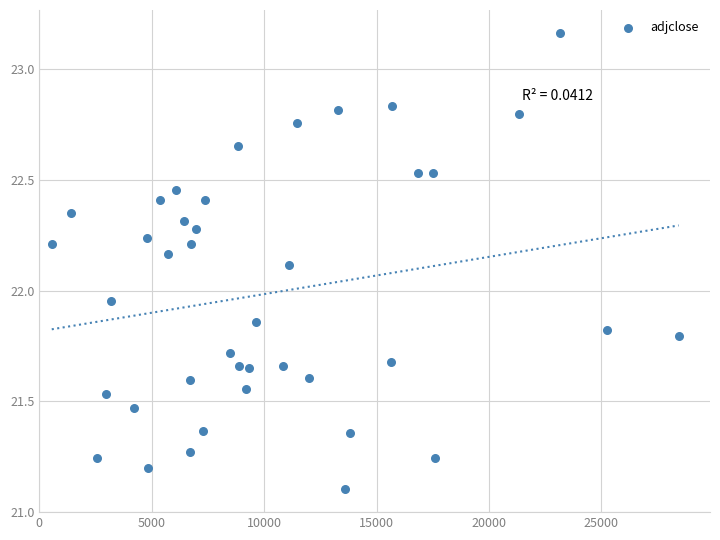

What is the range of X values (max minus min)?

27880.0